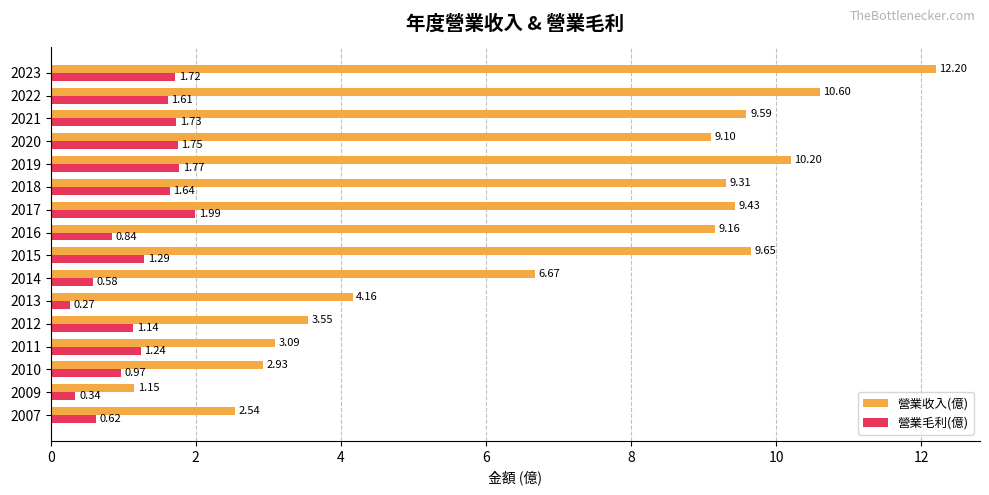

Rank the series by their average value, from lowest to highest.

營業毛利(億), 營業收入(億)